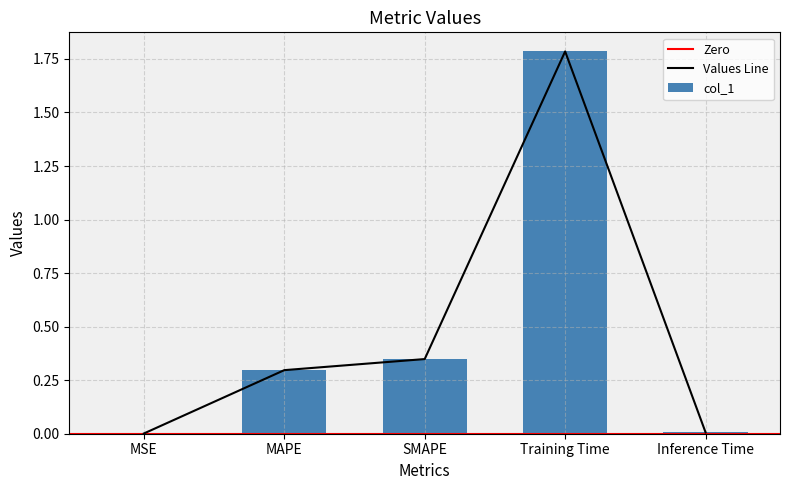

Is it true that Values Line equals 0.4 at MAPE?

False